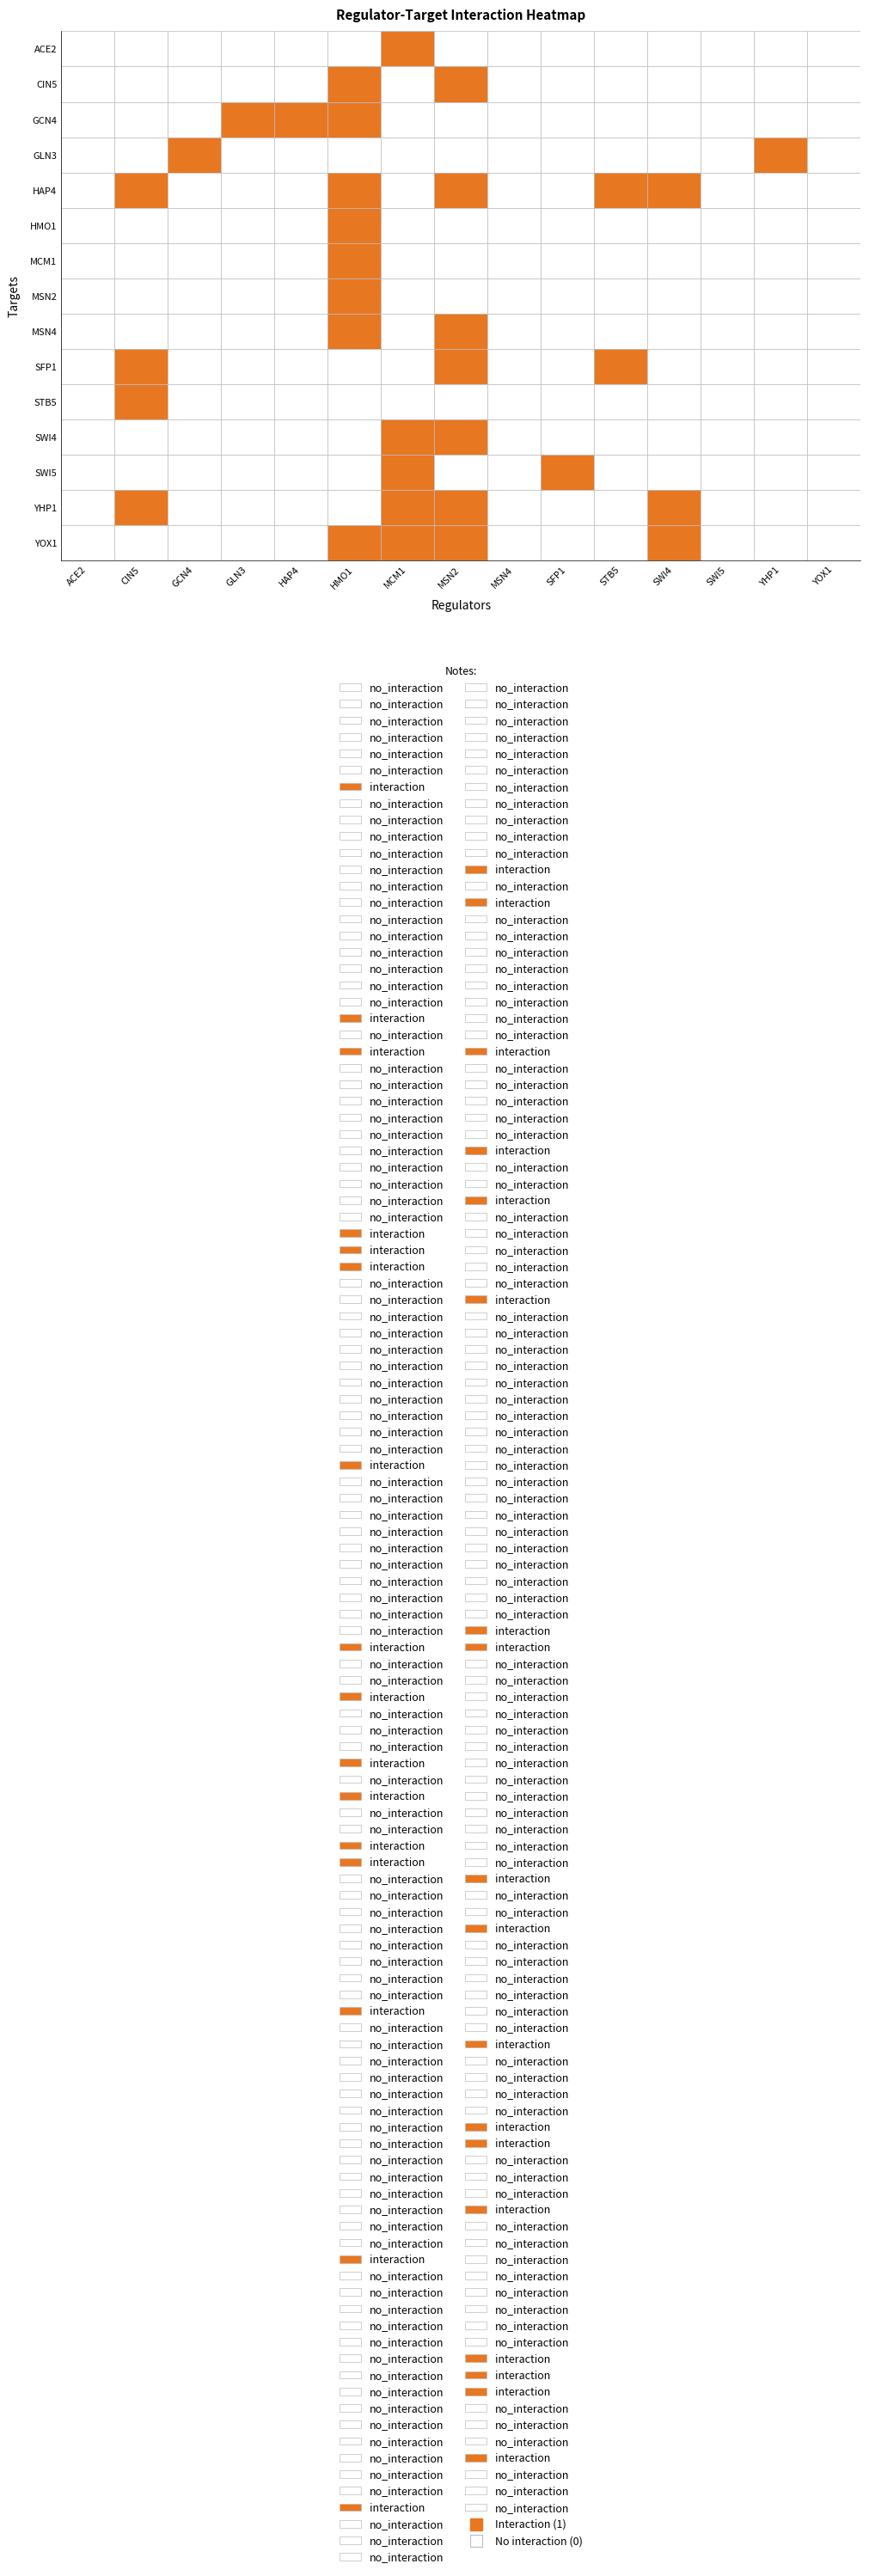

At which category is the sum across all series the highest?

HMO1